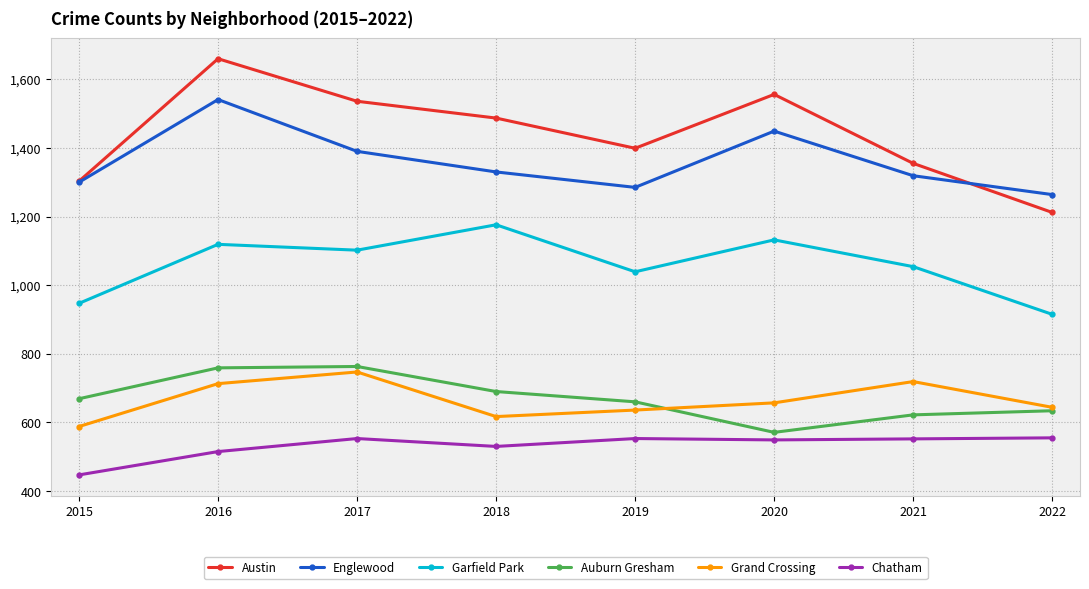

What value does the Garfield Park series have at 2018, to the nearest 10?

1180